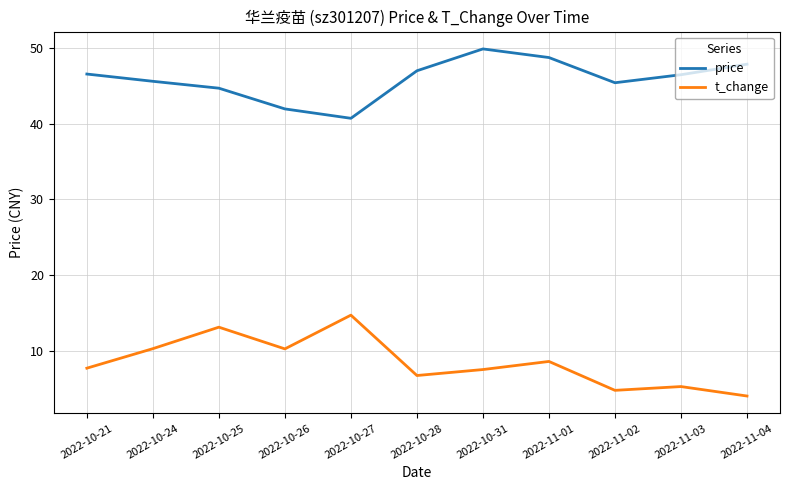

The value of price at 2022-10-31 is 17.5. True or false?

False